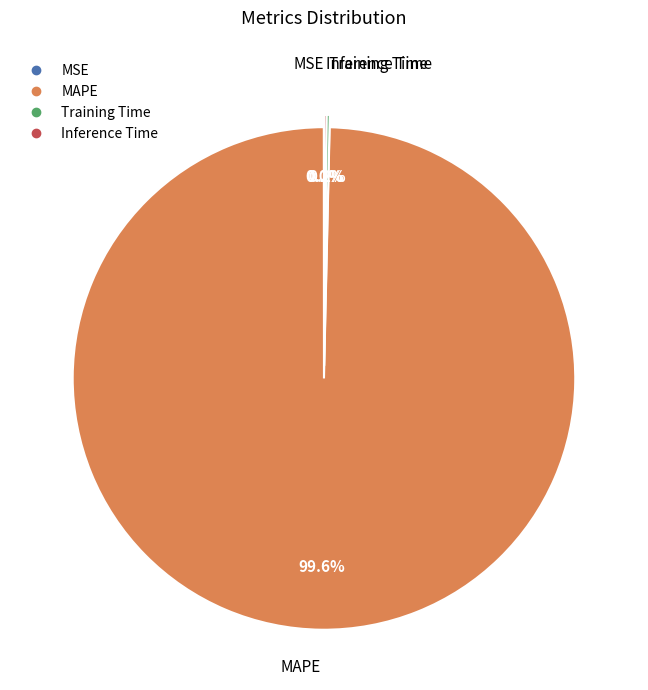

Does any single category account for the majority?

Yes